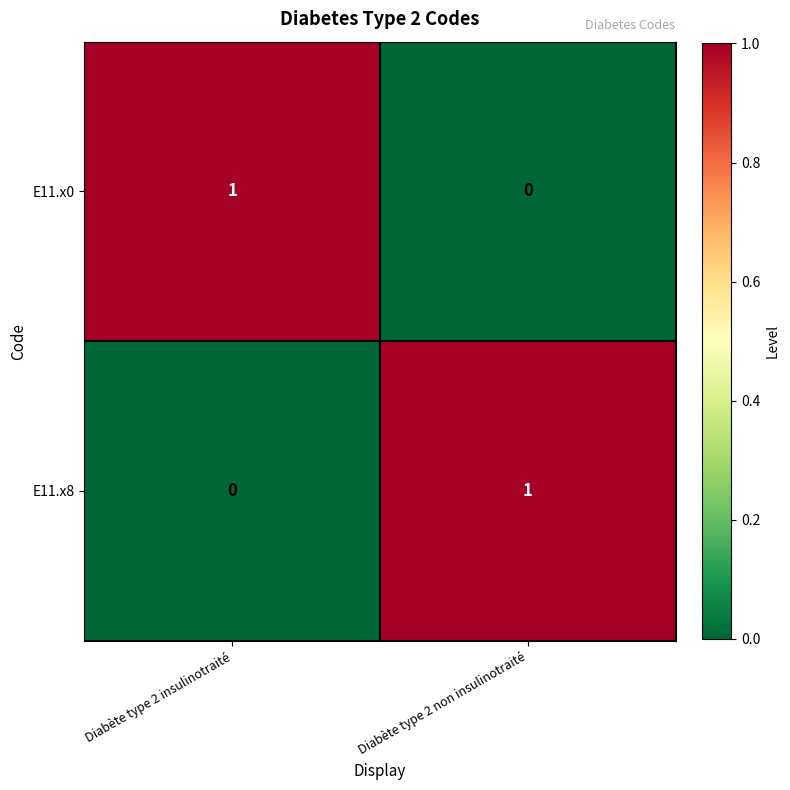

Rank the categories by E11.x8 value from lowest to highest.

Diabète type 2 insulinotraité, Diabète type 2 non insulinotraité